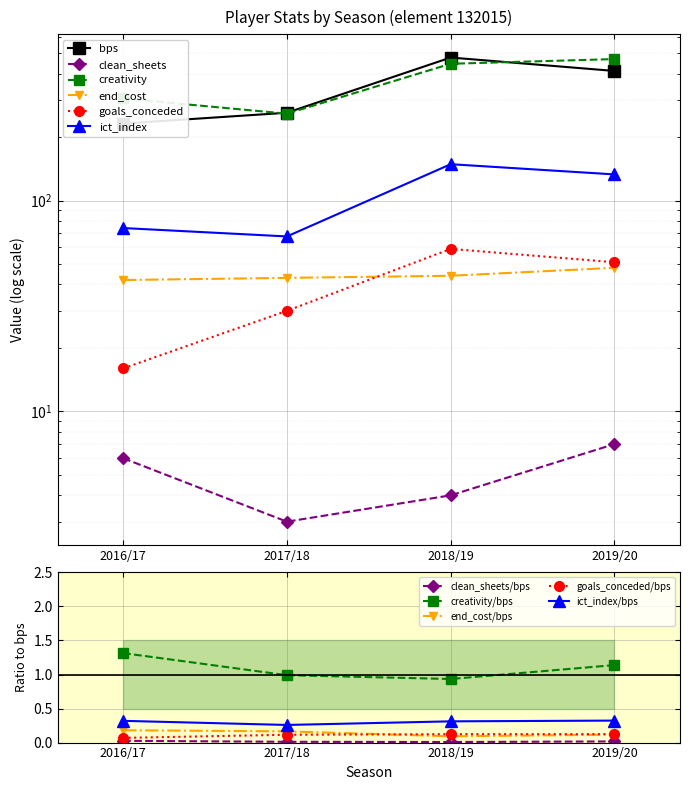

Read the creativity value at 2018/19.

445.6